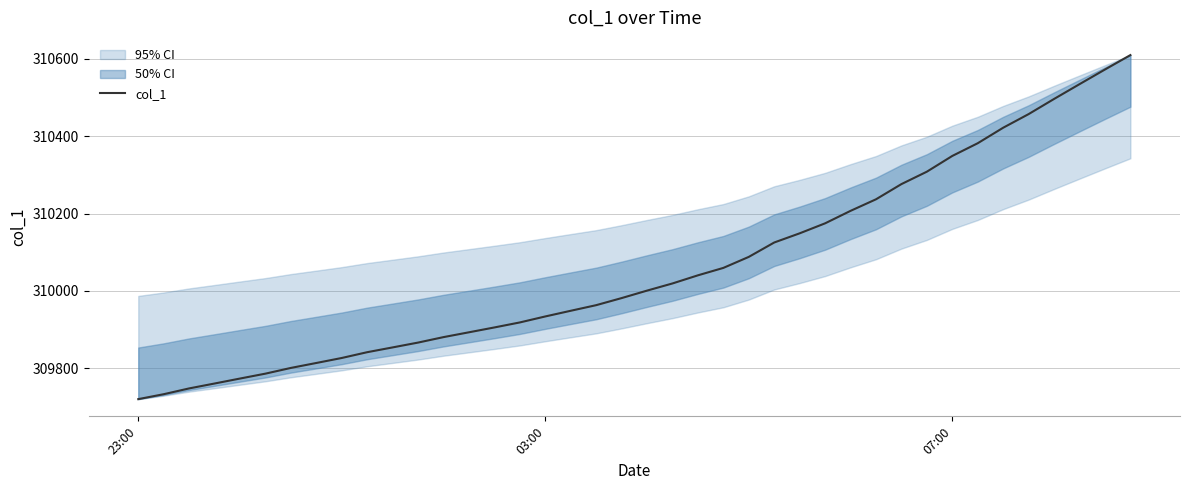

True or false: col_1 has a value of 310349.2 at 07:00.

True